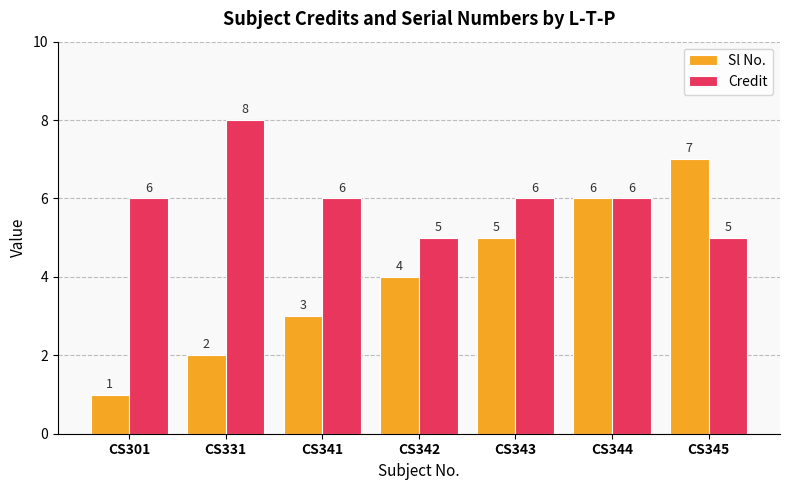

The value of Sl No. at CS301 is 1. True or false?

True